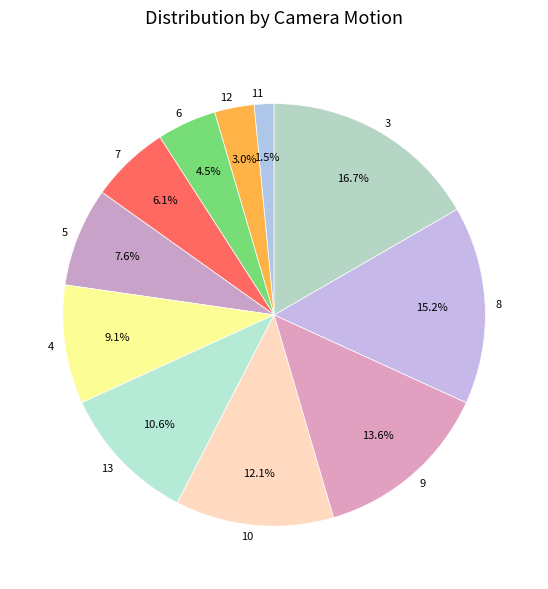

Count the number of slices in the pie.

11